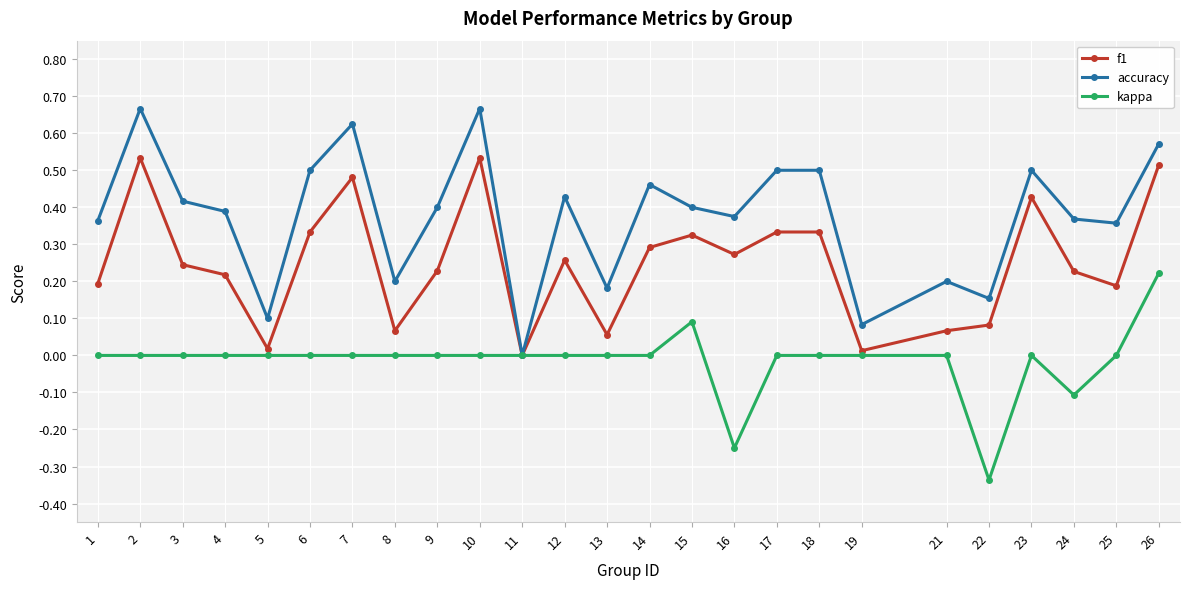

At which category is the sum across all series the highest?

26